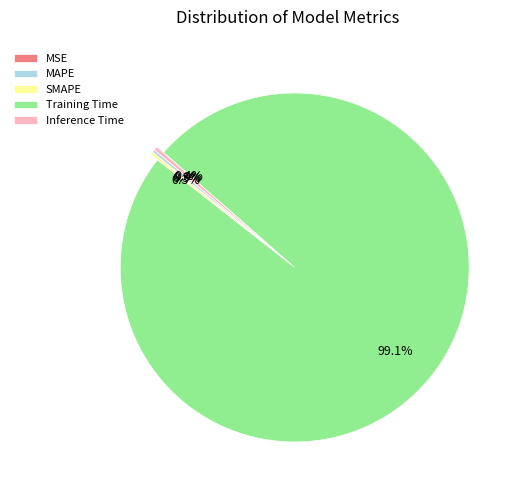

Which slice represents more than half of the pie?

Training Time